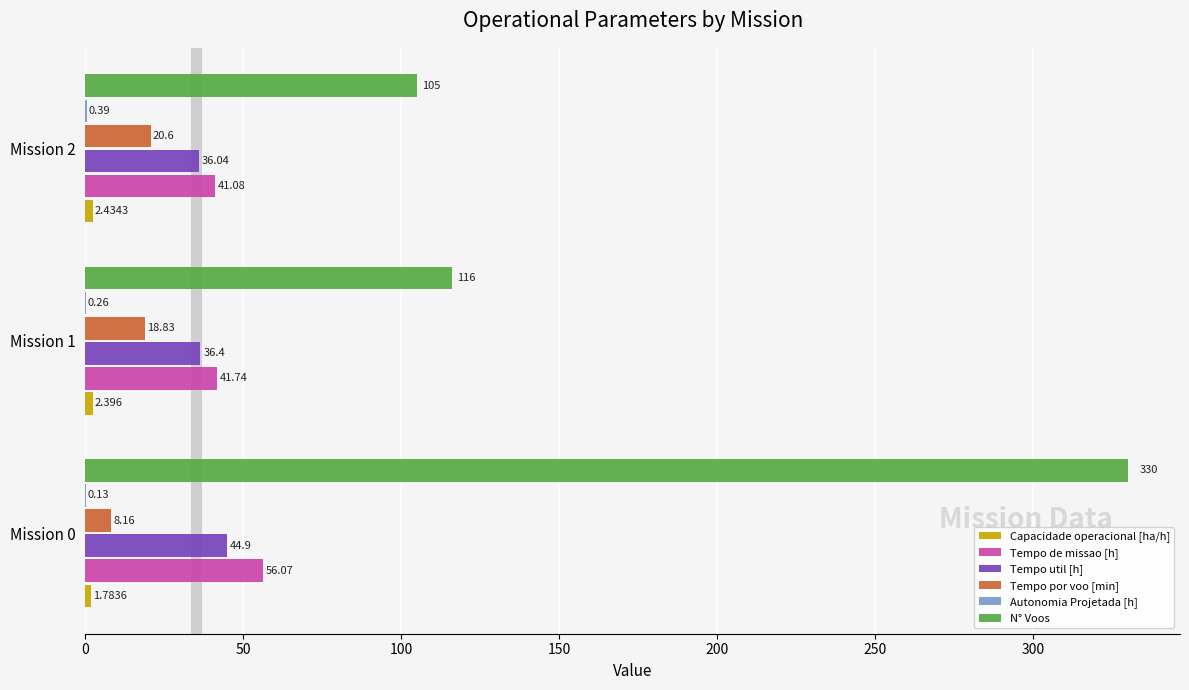

Which series has the largest total across all categories?

N° Voos